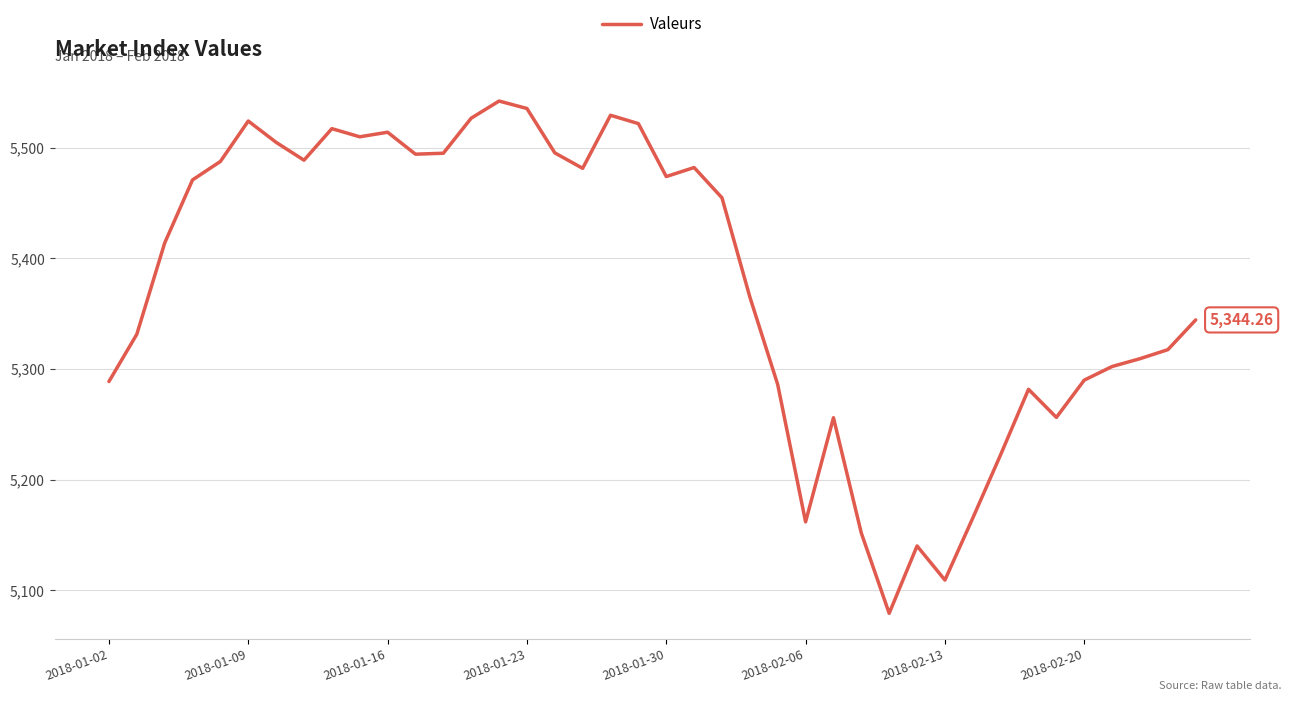

True or false: the data has more than 0 interior local peaks.

True